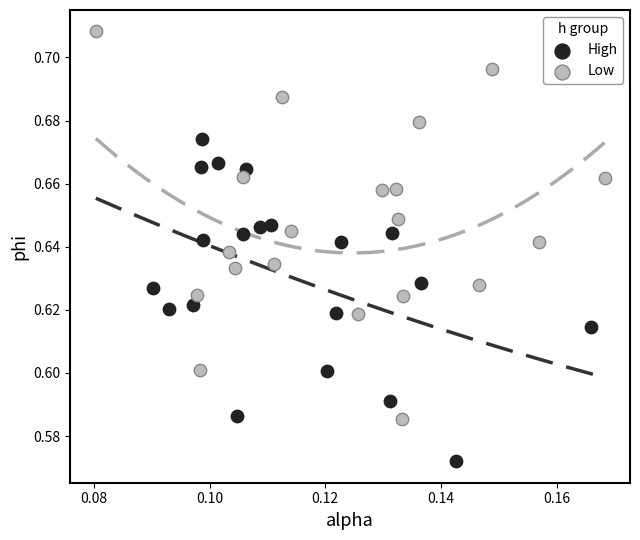

Which series reaches the maximum Y coordinate?

Low